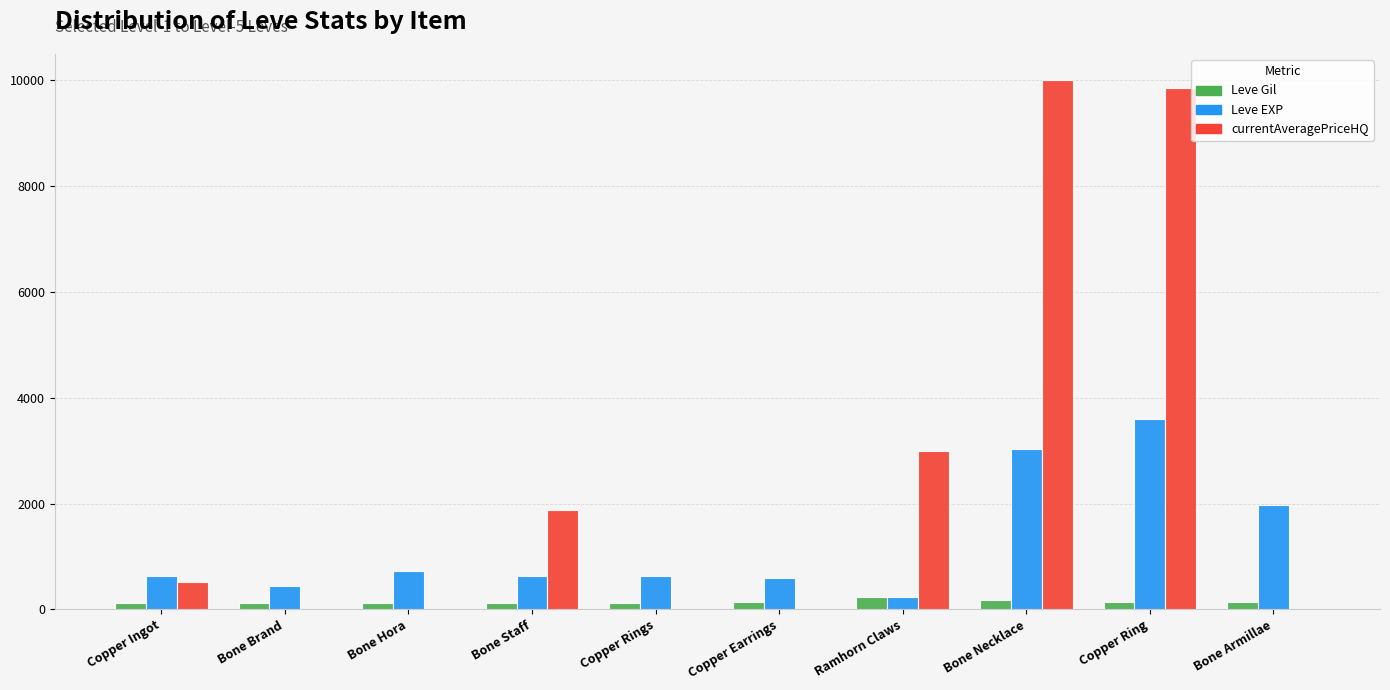

What is the sum of all Leve EXP values?

12510.0